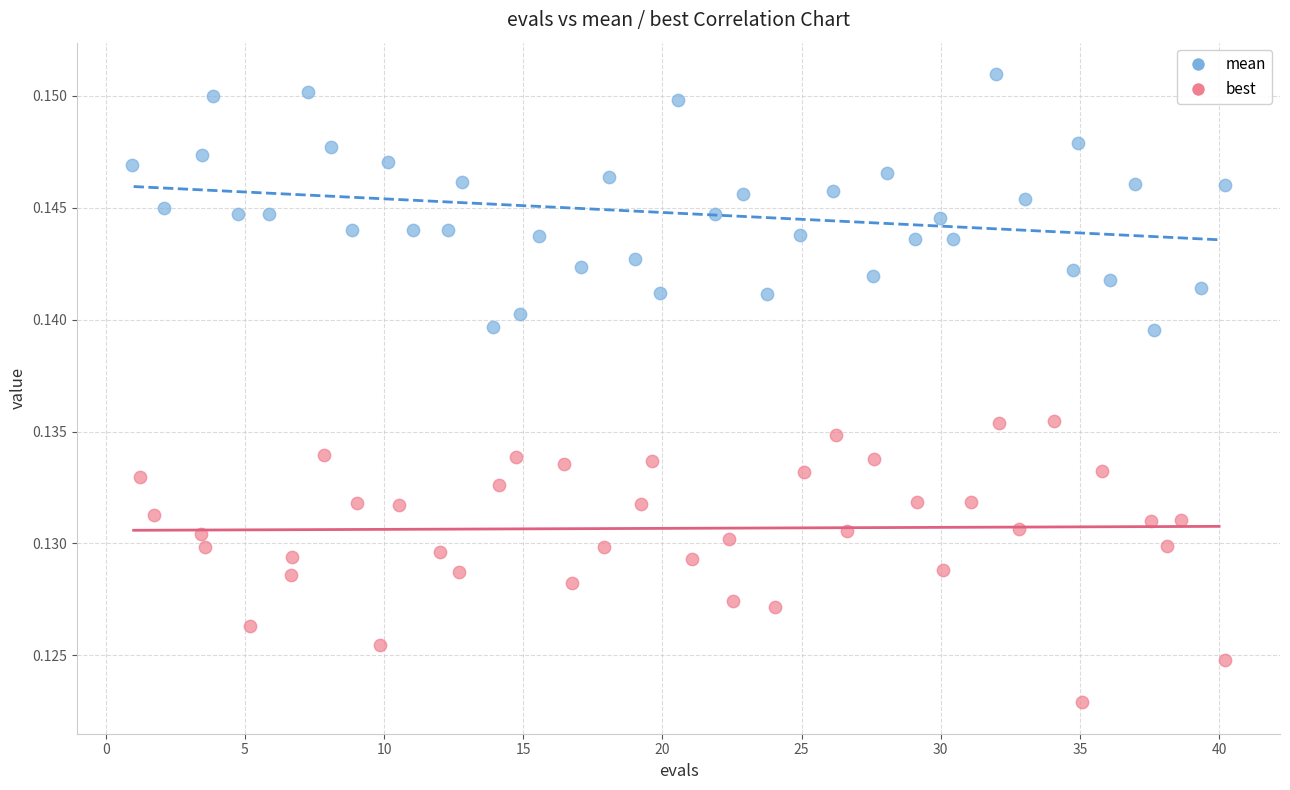

What are all the series names shown in the legend?

mean, best